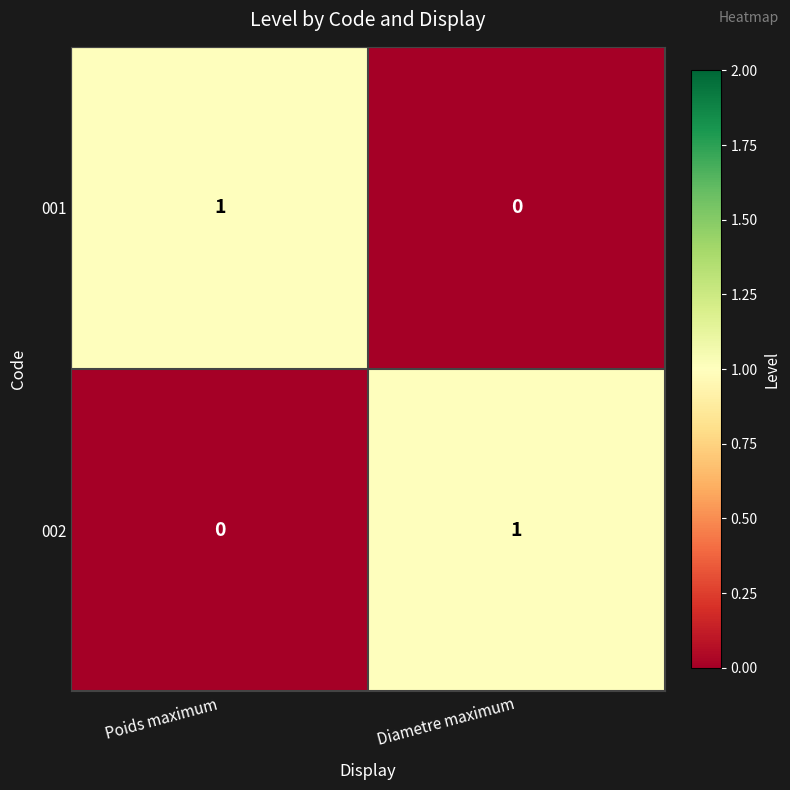

Which category has the lowest value in the 002 series?

Poids maximum